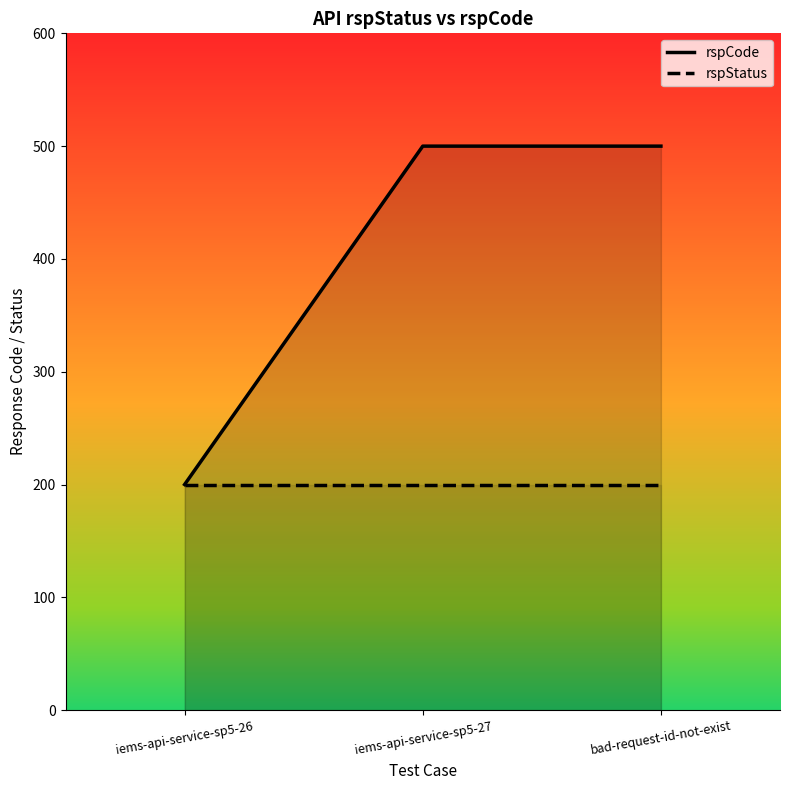

What is the label of the 2nd point from the right?

iems-api-service-sp5-27